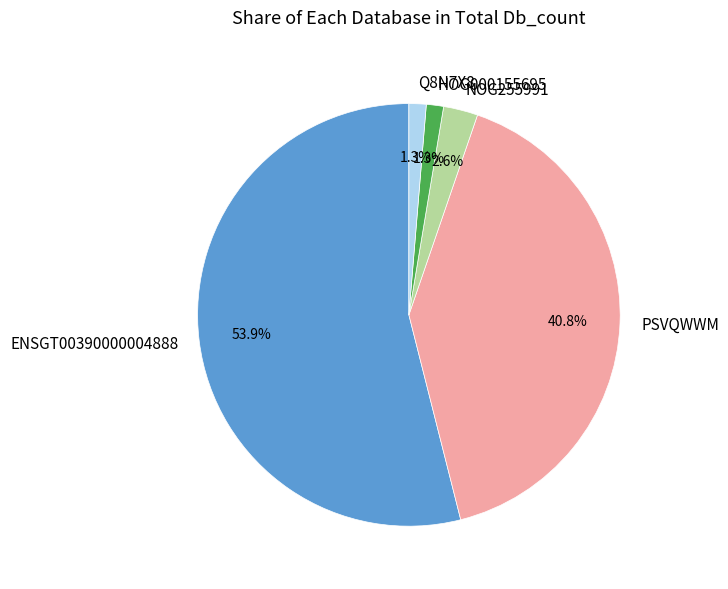

To the nearest percent, what portion does ENSGT00390000004888 represent?

54%